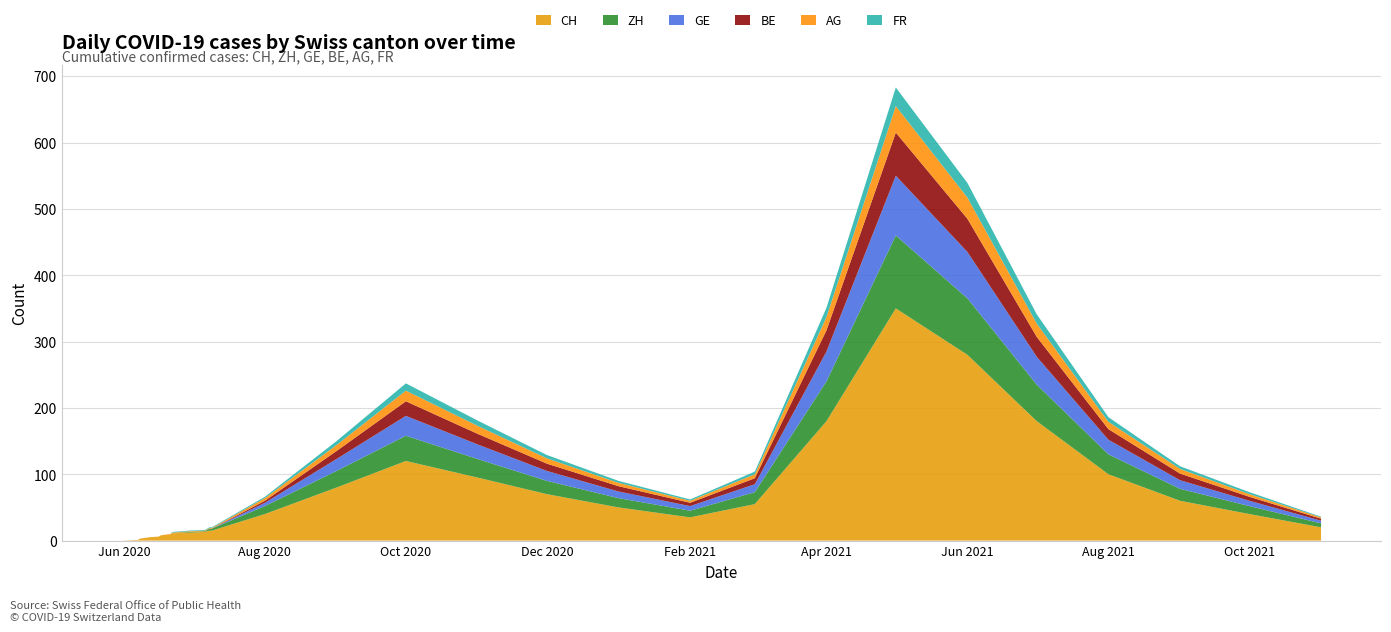

Reading left to right, what are all the values shown in this chart?

CH: 0	1	3	5	6	8	9	11	12	13	15	15	40	80	120	95	70	50	35	55	180	350	280	180	100	60	40	20
ZH: 0	0	0	0	0	0	0	0	1	1	3	3	12	25	38	28	20	14	10	18	60	110	85	55	30	18	12	6
GE: 0	0	0	0	0	0	0	0	0	0	0	0	5	18	30	22	15	10	7	12	45	90	70	42	22	13	8	4
BE: 0	0	0	0	0	0	0	0	0	0	0	0	3	12	22	16	11	8	5	9	32	65	50	30	16	10	6	3
AG: 0	0	0	0	0	0	1	1	1	1	1	1	4	9	16	12	8	5	3	6	20	40	32	20	11	7	4	2
FR: 0	0	0	0	0	0	0	1	1	1	1	1	2	6	11	8	5	3	2	4	14	28	22	14	7	4	3	1